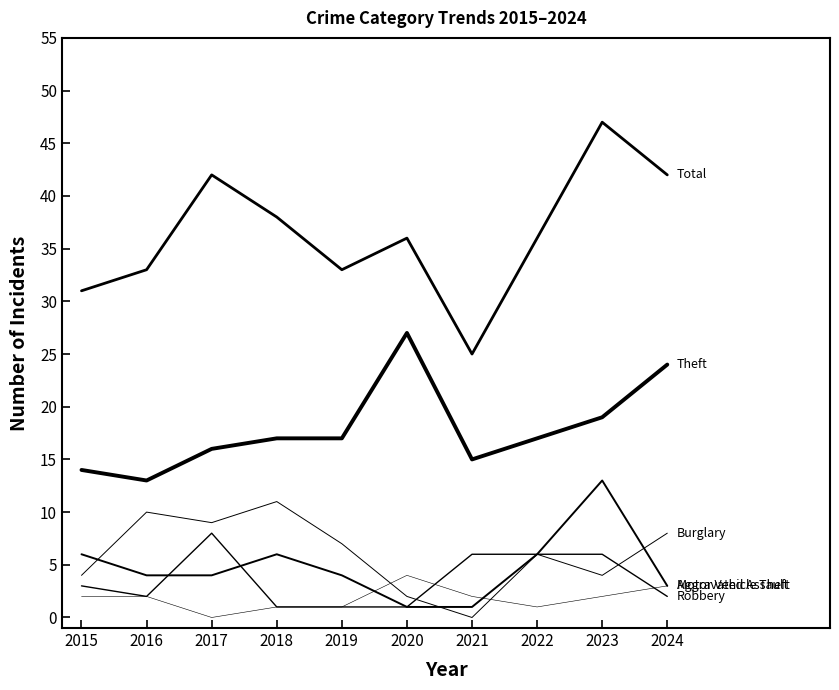

At which category is the sum across all series the highest?

2023